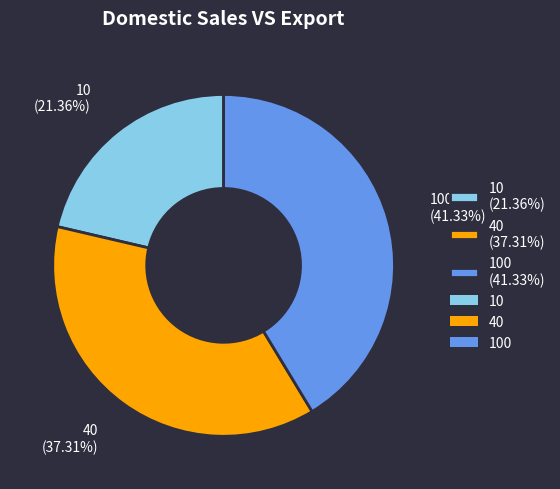

Do 10 (21.36%) and 40 (37.31%) together represent more than half of the pie?

Yes